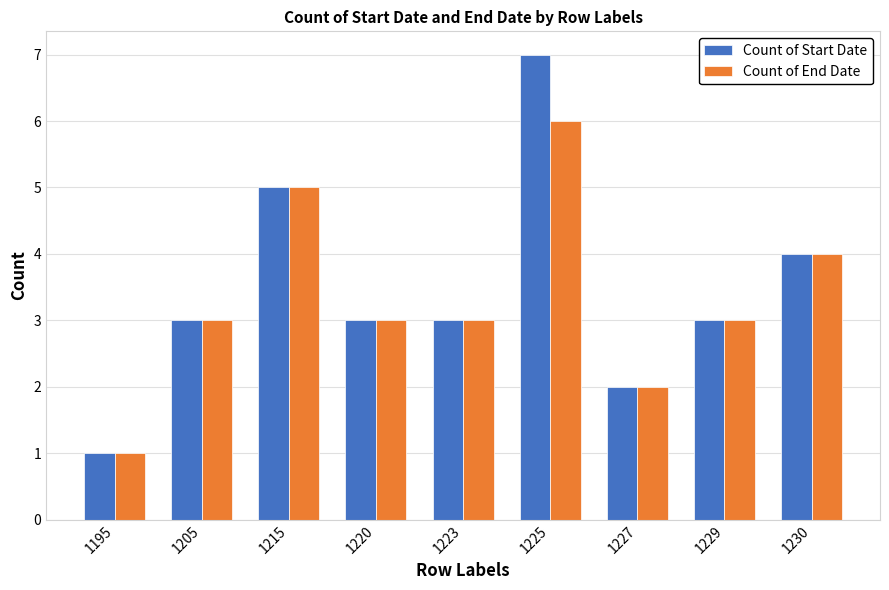

Read the Count of End Date value at 1215.

5